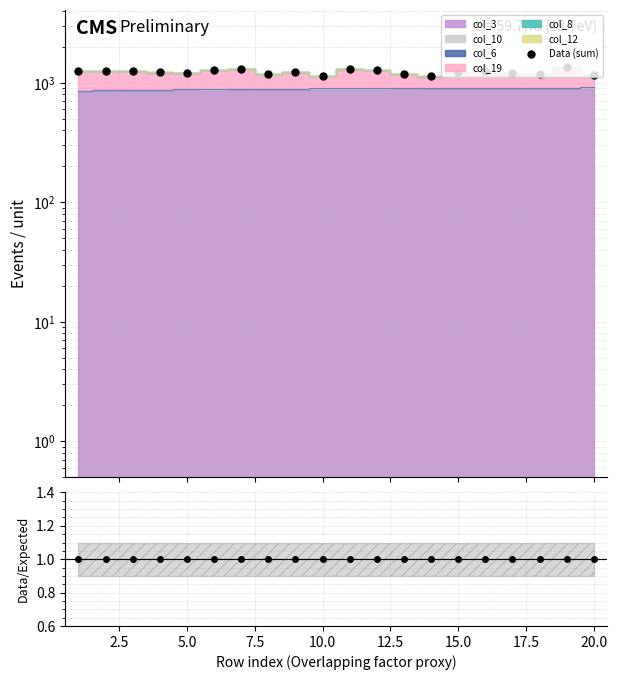

What is the difference between the highest and lowest values at 15.0?

1302.1